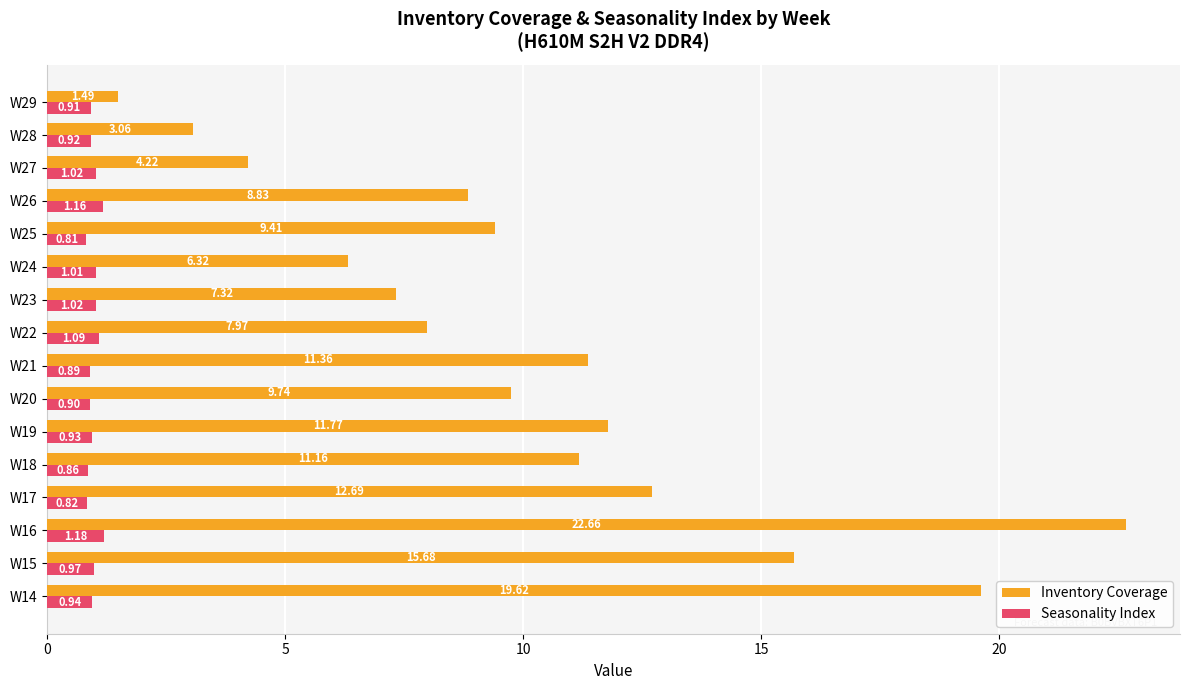

List the series in order of their overall mean, highest first.

Inventory Coverage, Seasonality Index